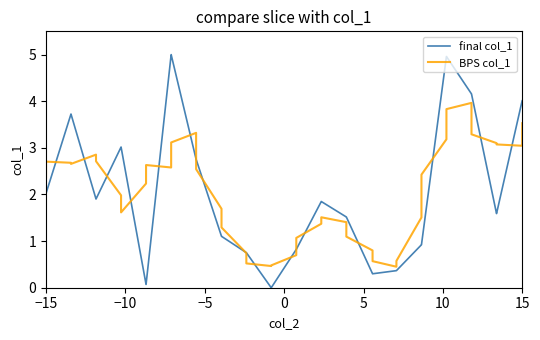

Rank the series by their maximum value, from lowest to highest.

BPS col_1, final col_1